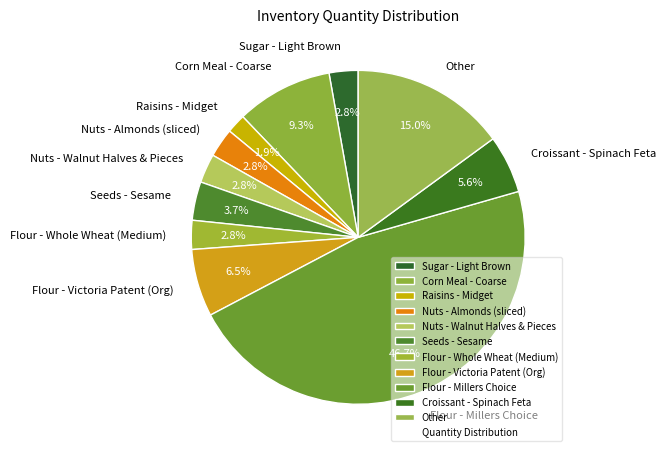

Between Sugar - Light Brown and Raisins - Midget, which is larger?

Sugar - Light Brown